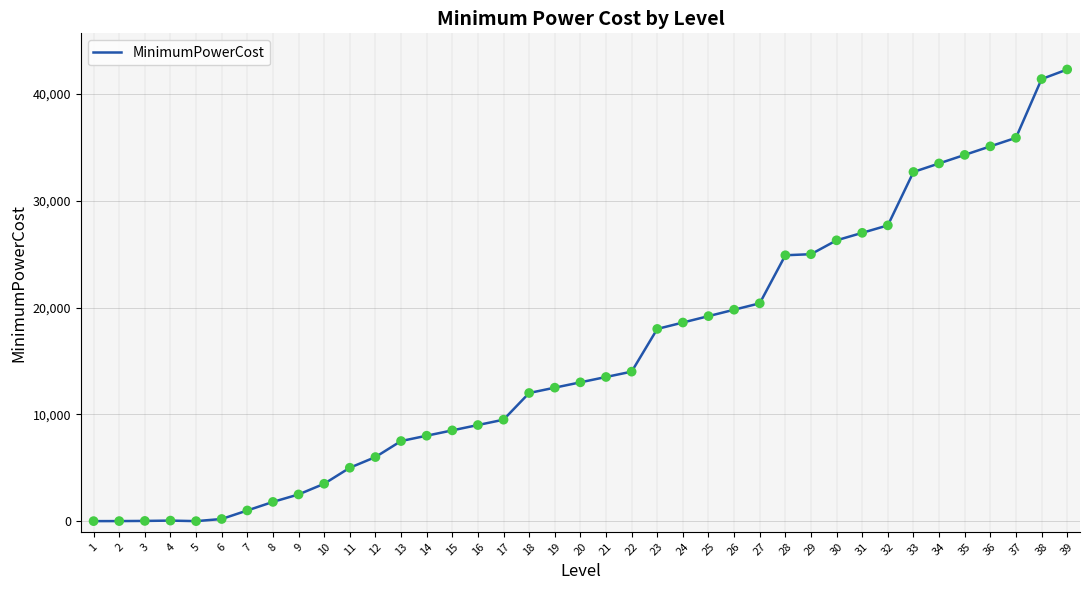

What is the change in value from 8 to 24?

+16800